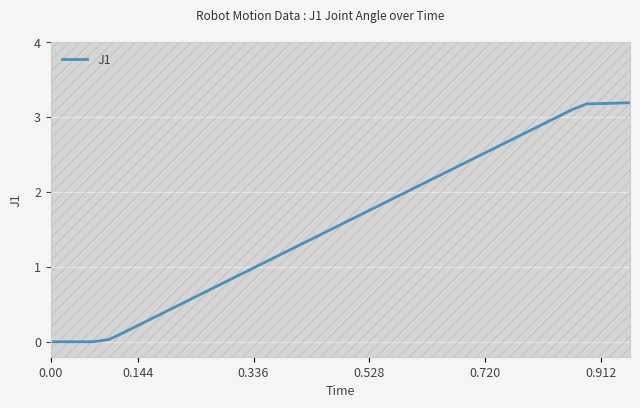

Reading left to right, transcribe all the data shown in this chart.

0.0	0.0	0.0	0.0	0.1	0.2	0.3	0.4	0.5	0.6	0.7	0.8	0.9	1.0	1.1	1.2	1.3	1.4	1.5	1.6	1.7	1.8	1.9	1.9	2.0	2.1	2.2	2.3	2.4	2.5	2.6	2.7	2.8	2.9	3.0	3.1	3.2	3.2	3.2	3.2